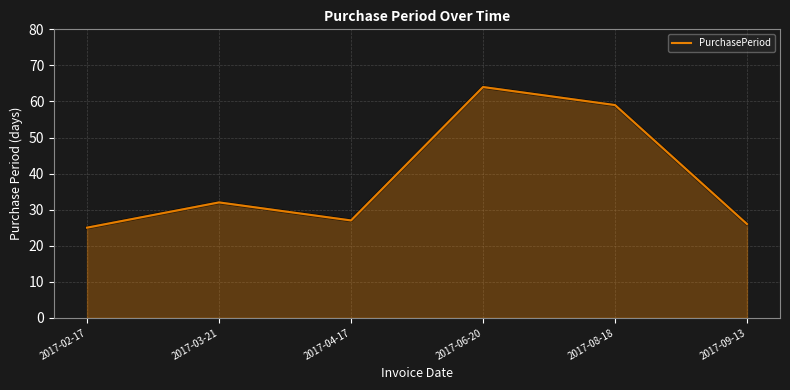

At which category does the chart reach its peak across all series?

2017-06-20